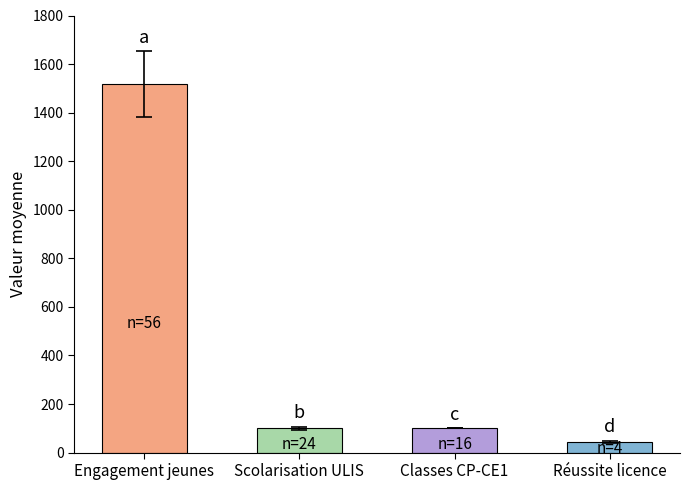

What is the difference between the maximum and minimum values?

1473.4